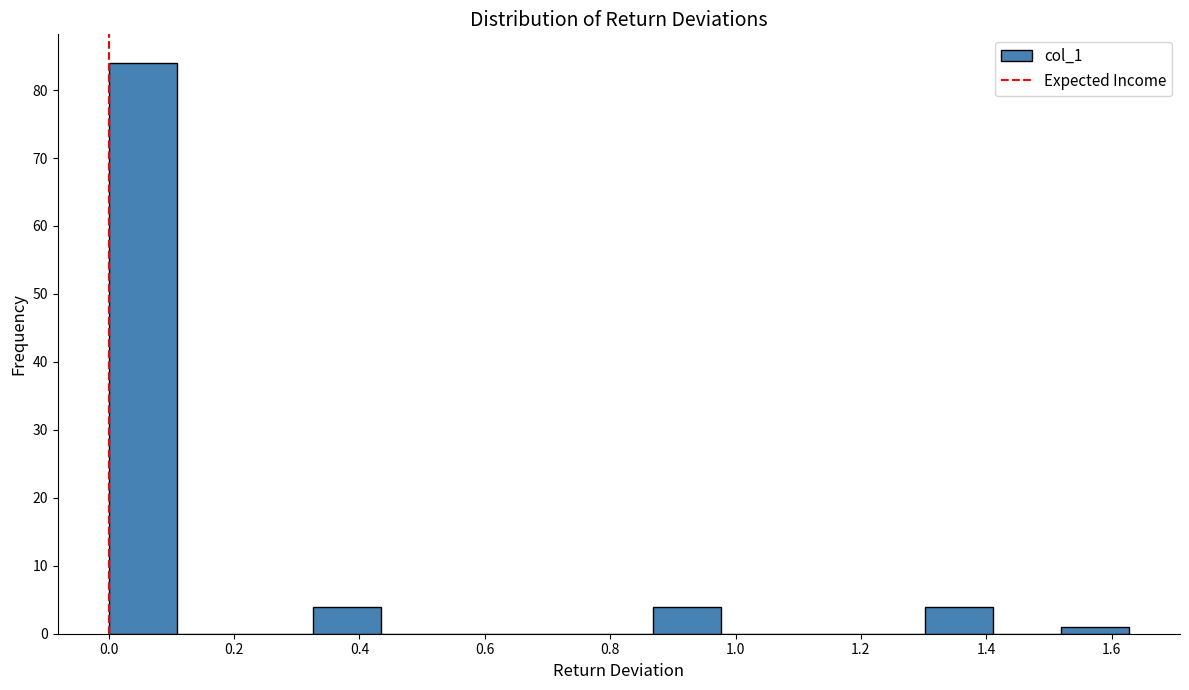

Over which range of the x-axis is the bar tallest?

0.00 to 0.10